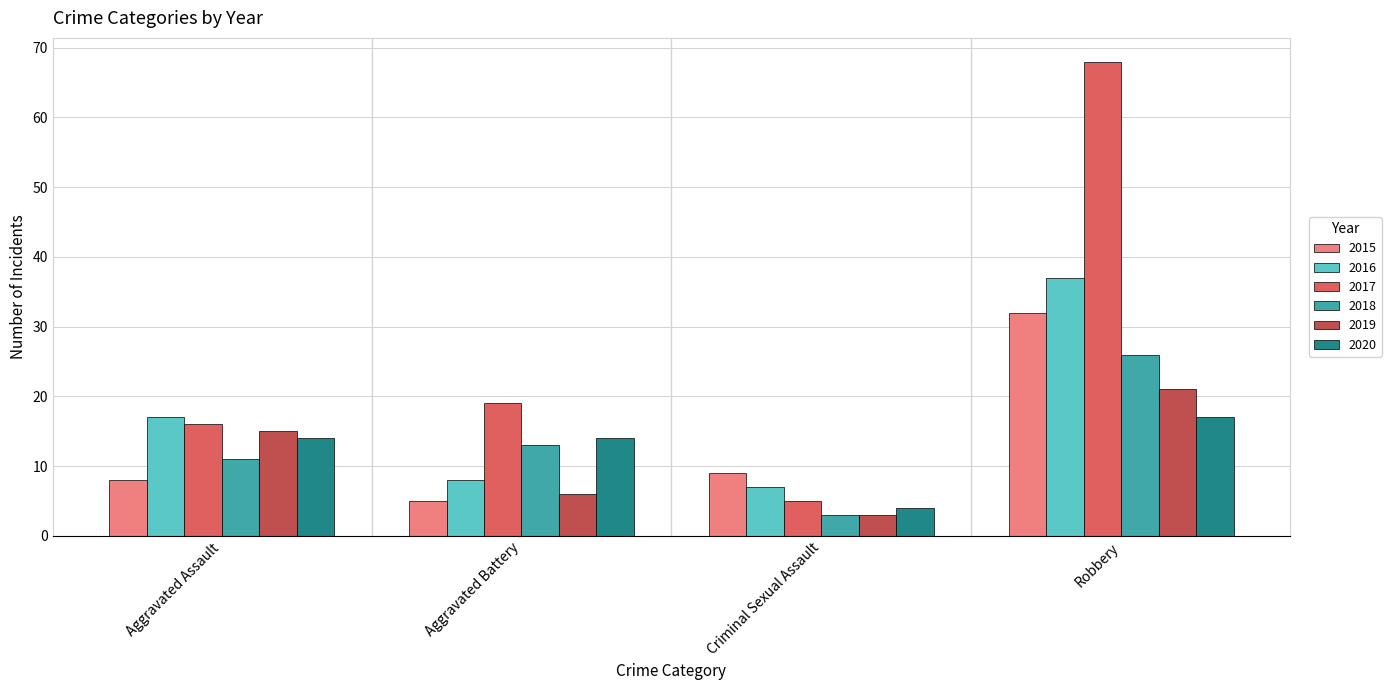

How many 2019 values are between 6 and 21?

3